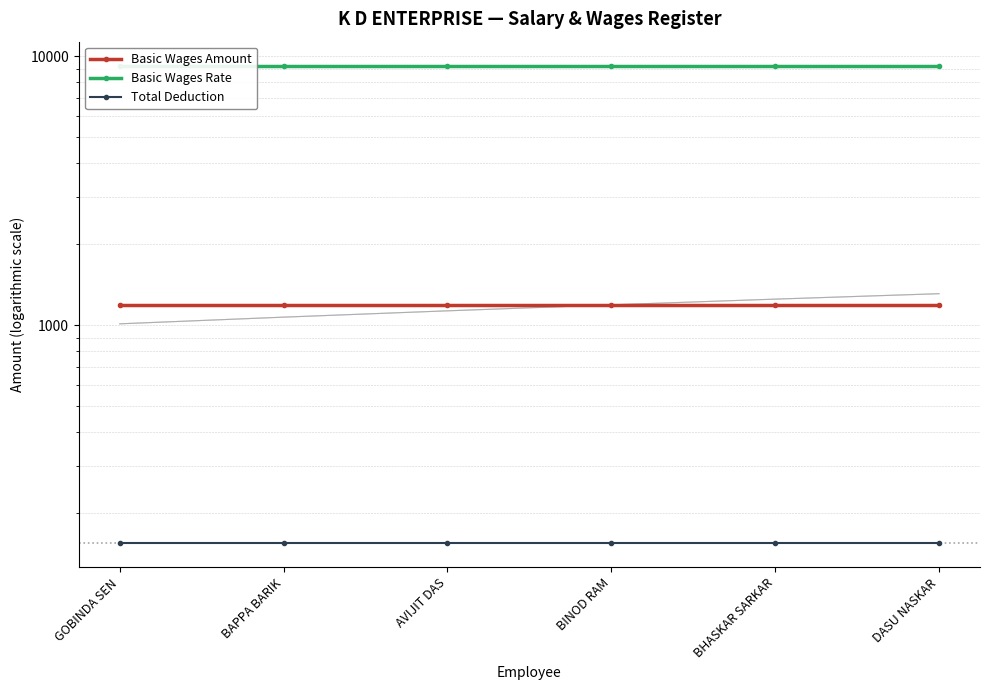

Where is Basic Wages Rate nearest to the value 9239?

GOBINDA SEN